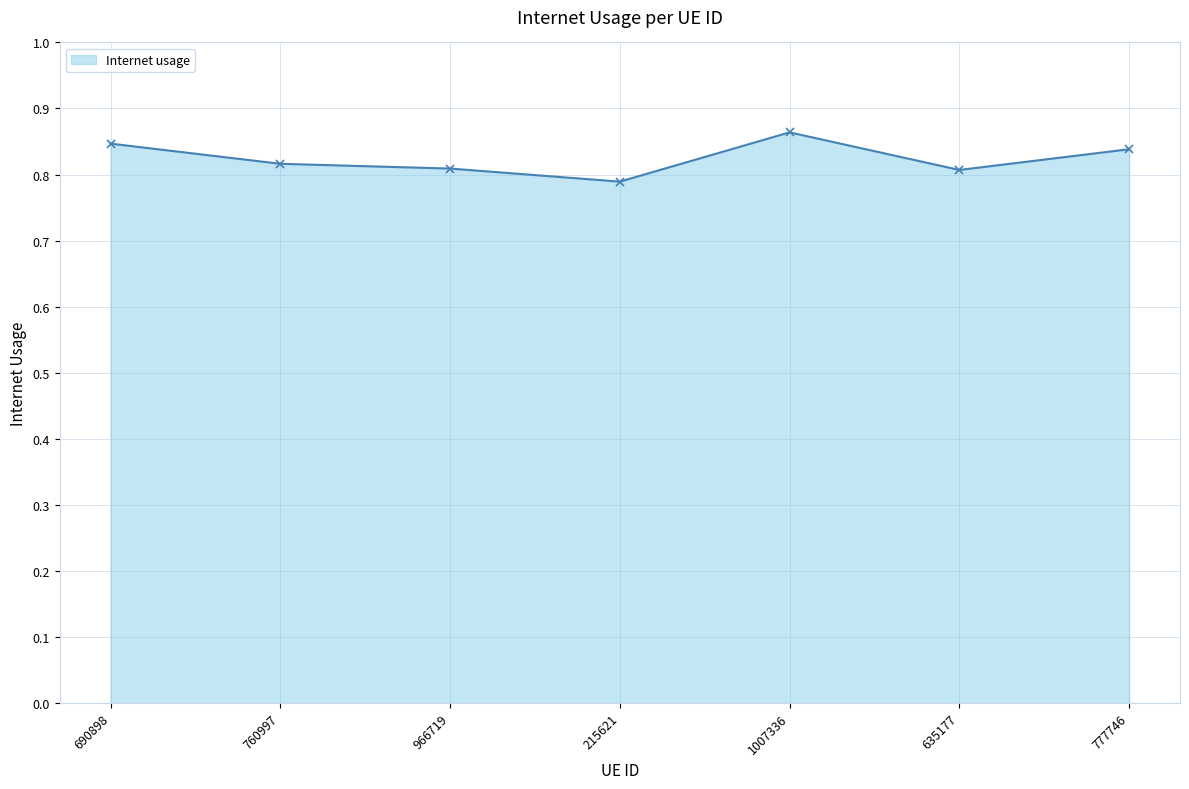

Count the values in the range 0 to 1.

7